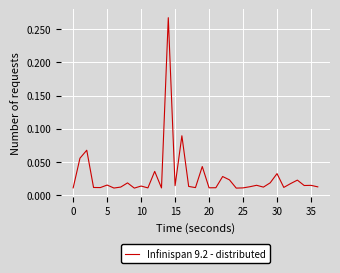

Where is the data nearest to the value 0?

24